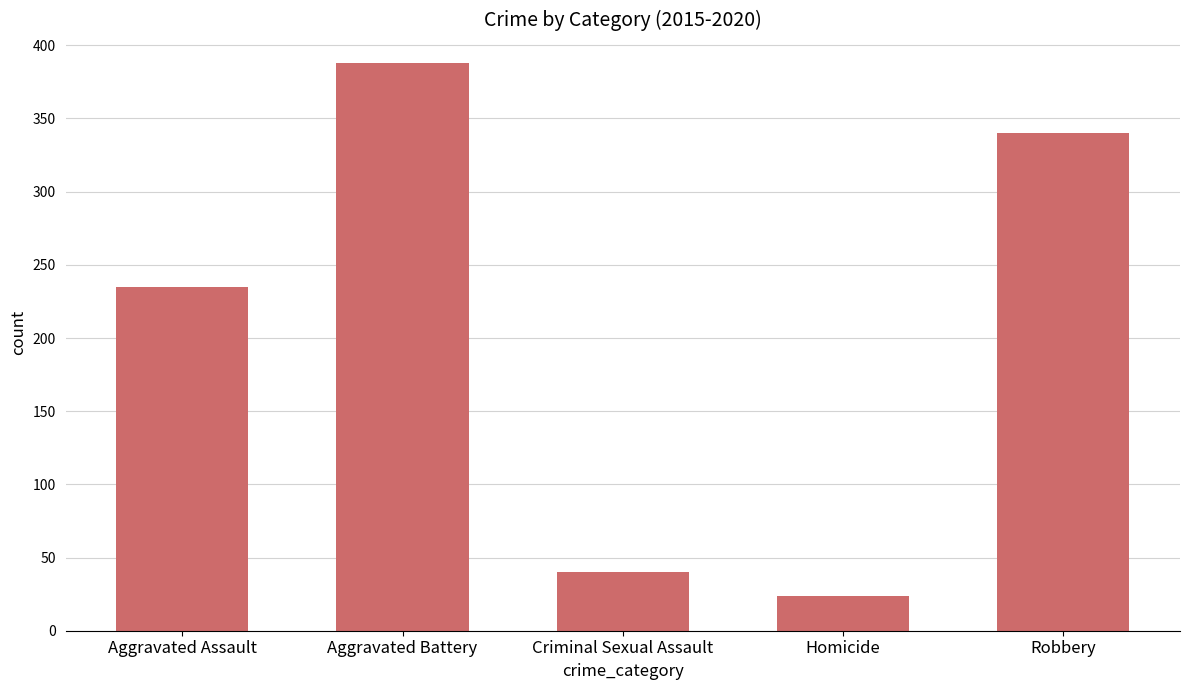

At which category does the chart reach its minimum across all series?

Homicide